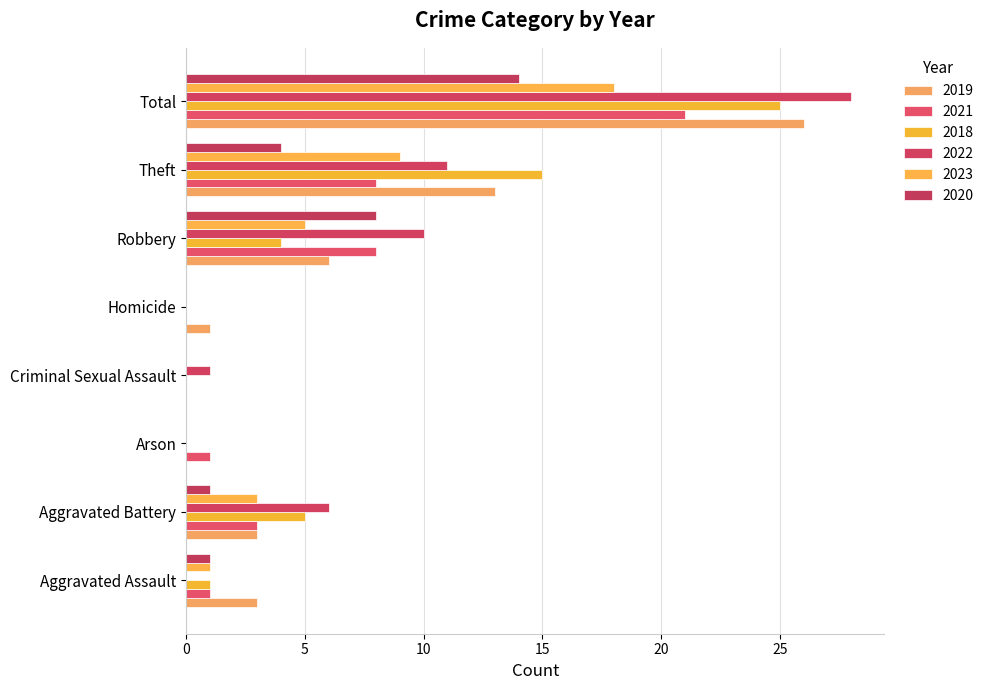

Where does the 2022 series first go above 6?

Robbery